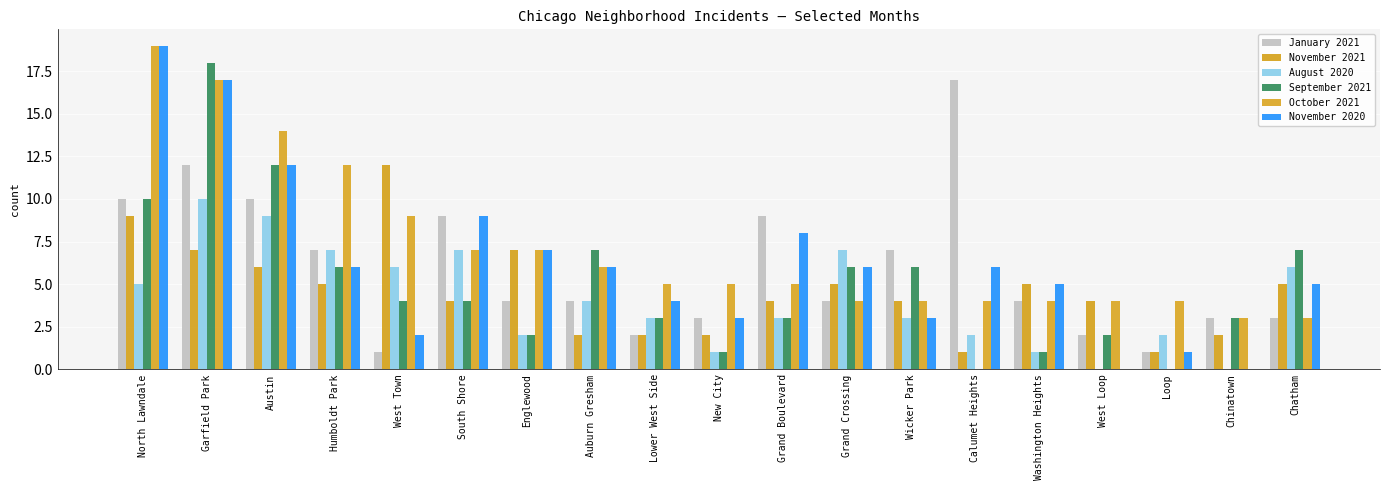

At which label does September 2021 reach its minimum?

Calumet Heights